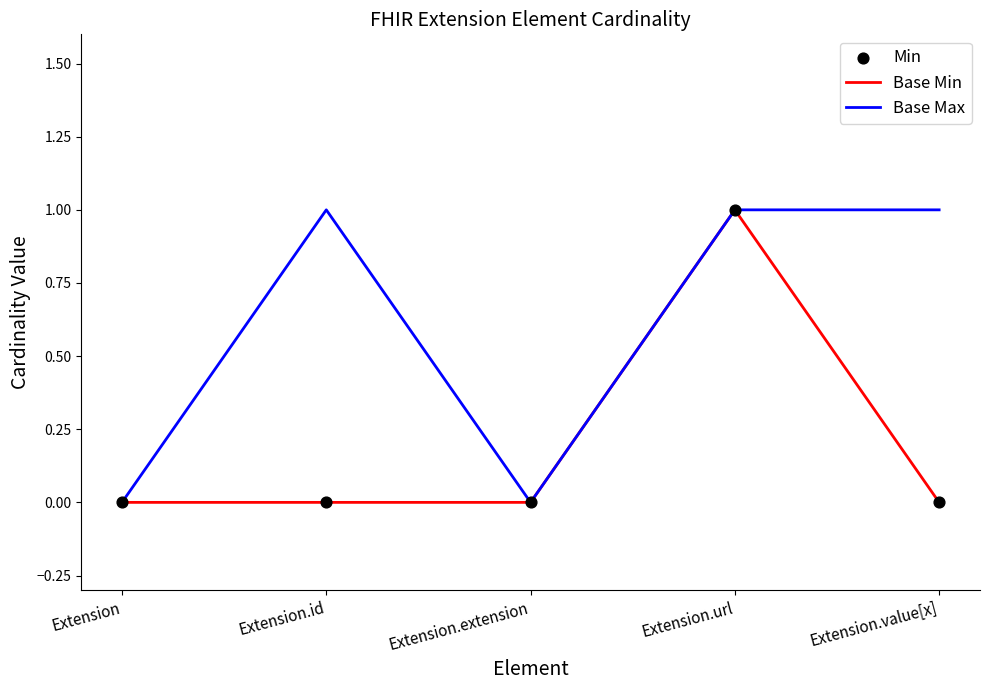

Which series has the largest total across all categories?

Base Max